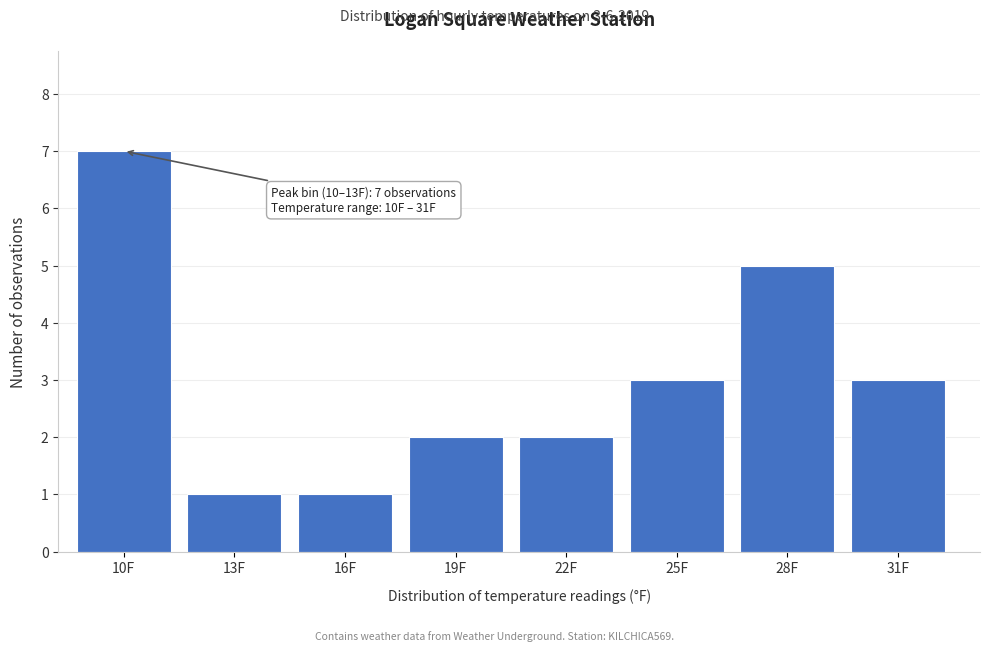

Reading left to right, list all the values displayed in this chart.

7	1	1	2	2	3	5	3